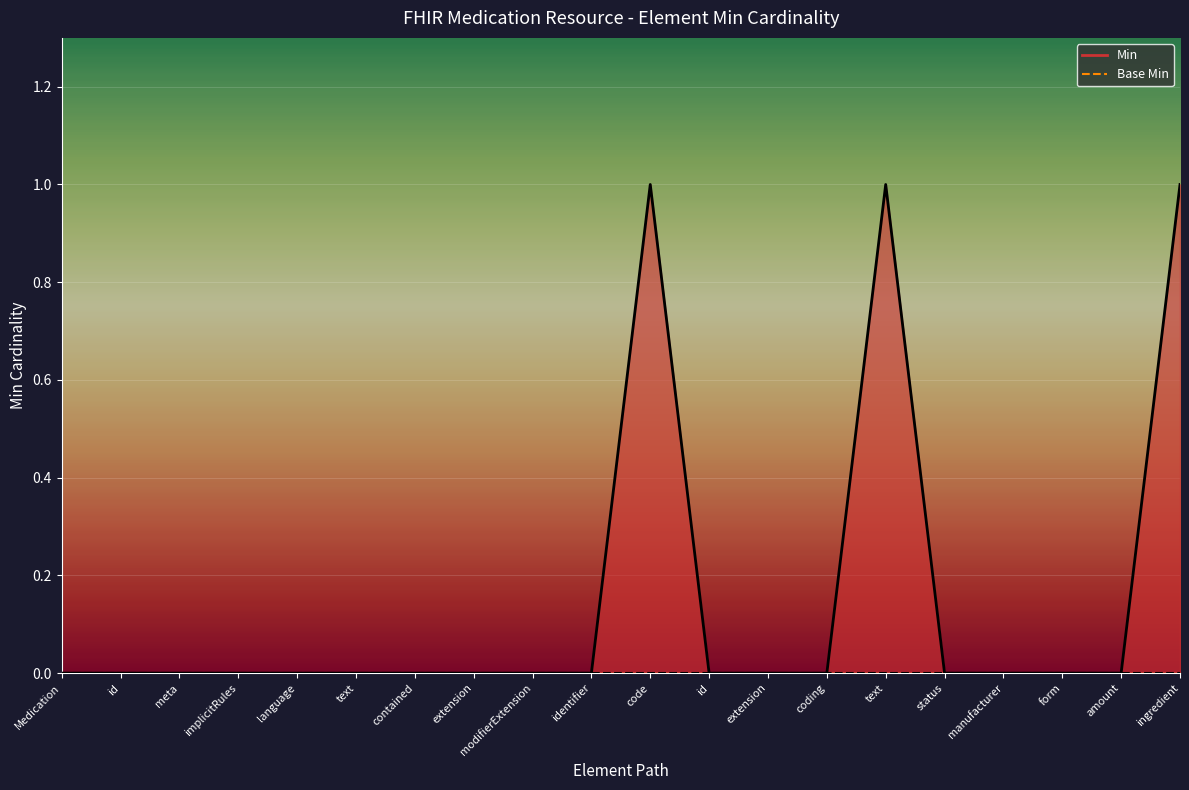

True or false: Base Min has a value of 0 at amount.

True